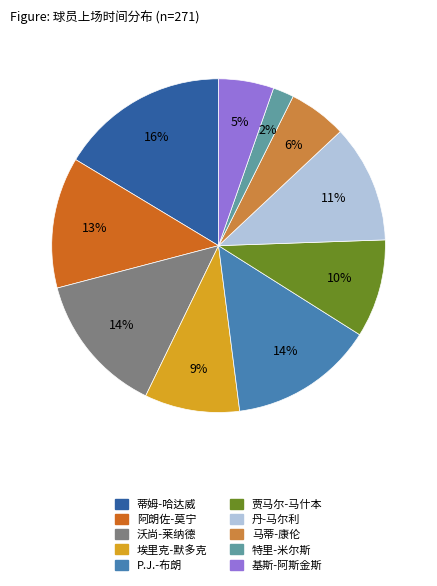

What percentage is the 丹-马尔利 slice, to the nearest percent?

11%